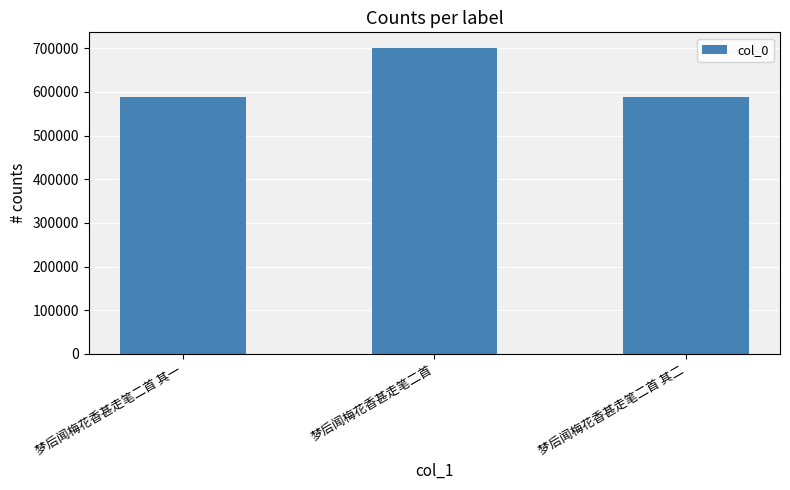

Which category has the highest value across all series?

梦后闻梅花香甚走笔二首